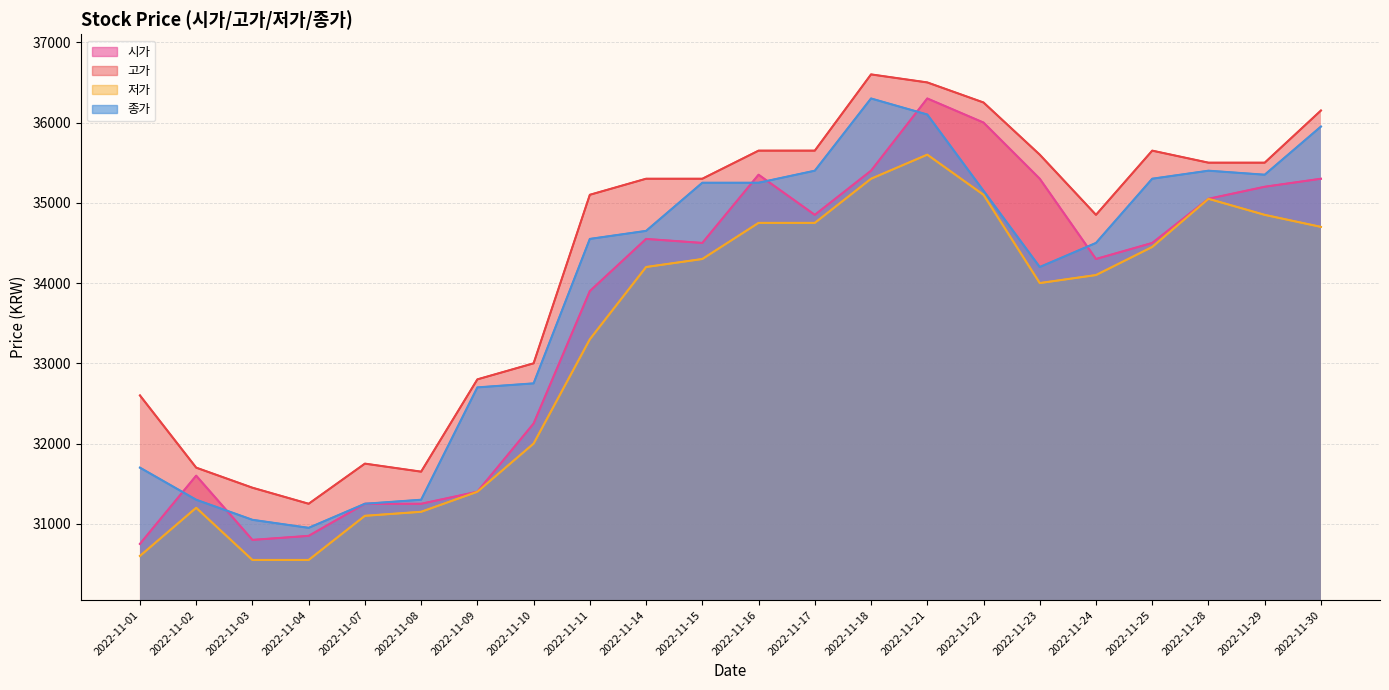

Does the chart have visible grid lines?

Yes